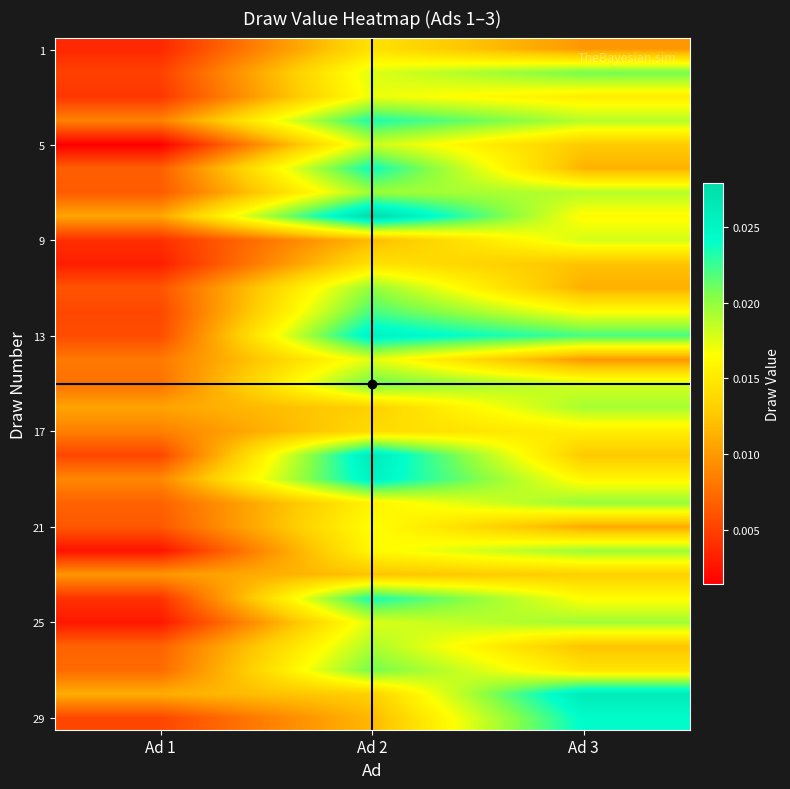

At how many categories does at least one series exceed 0?

3